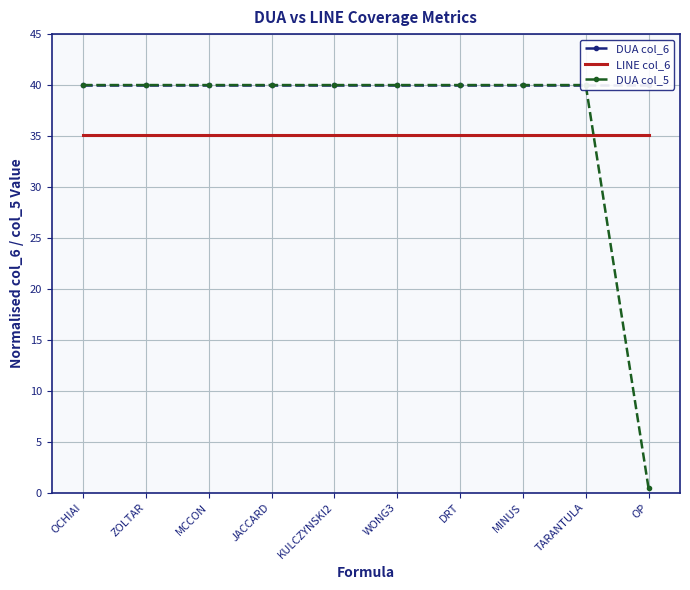

What is the value of the DUA col_6 point at the 4th from the left?

40.0